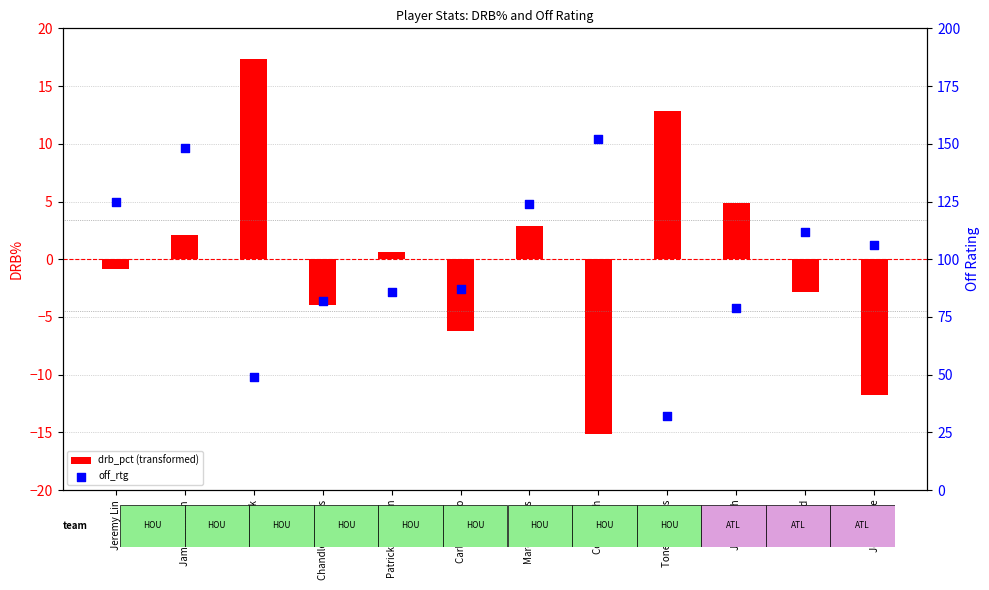

Which series reaches the maximum Y coordinate?

off_rtg